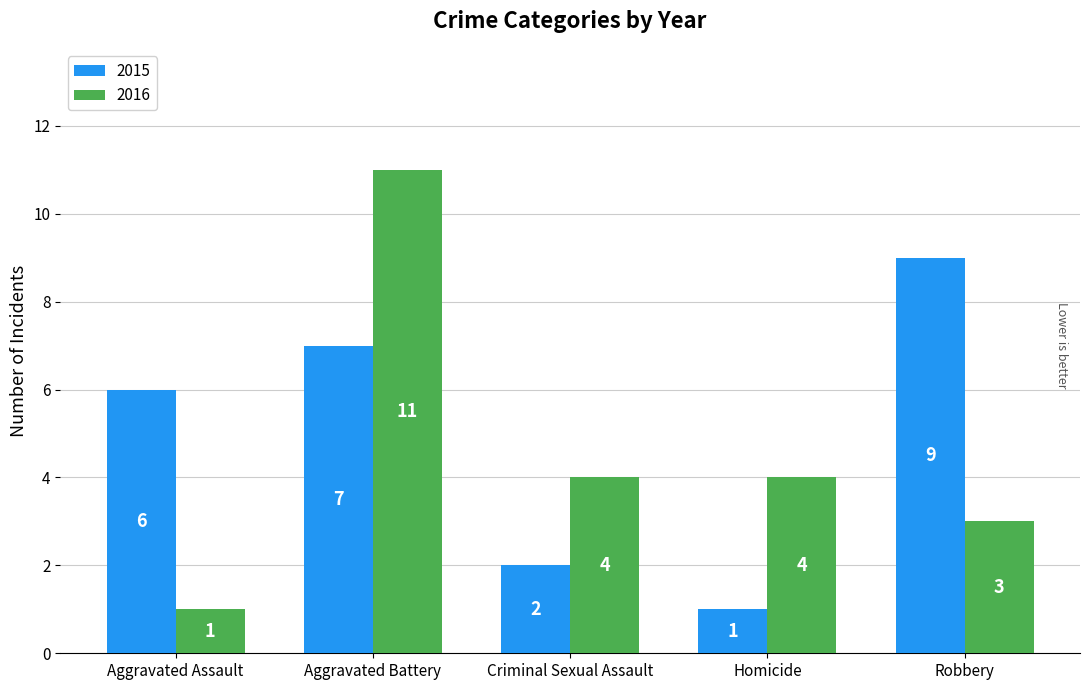

Which series has the widest spread of values?

2016